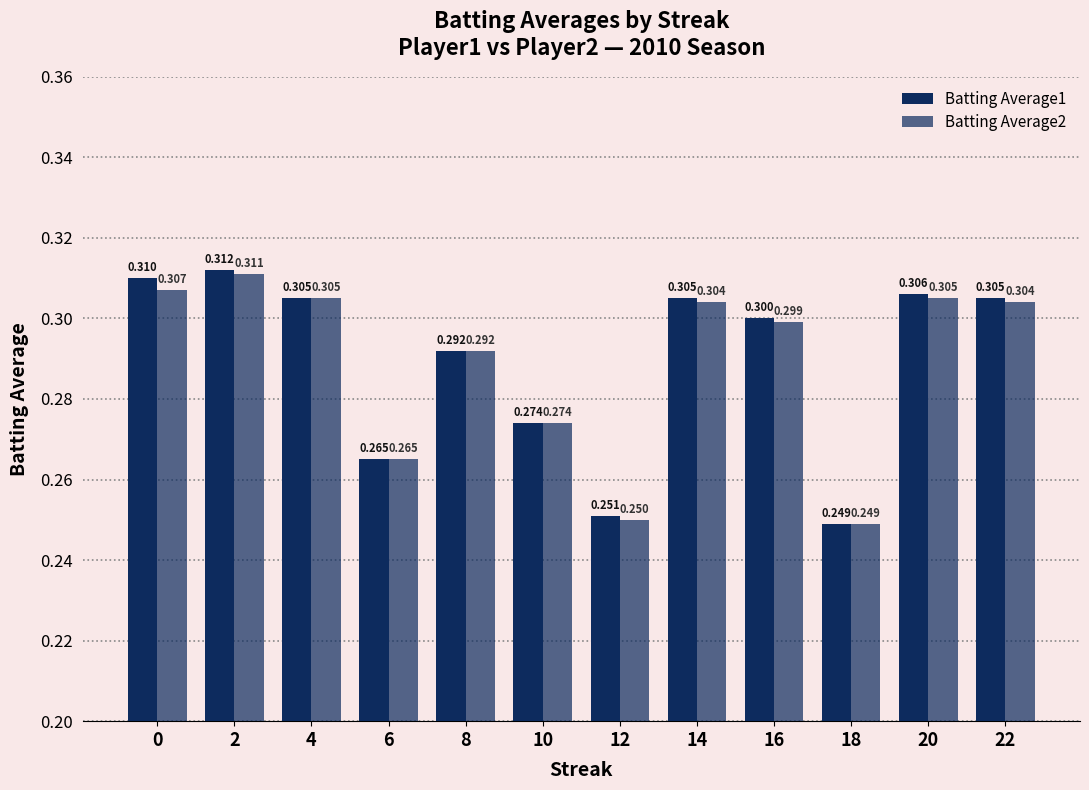

What is the minimum value for Batting Average2?

0.2